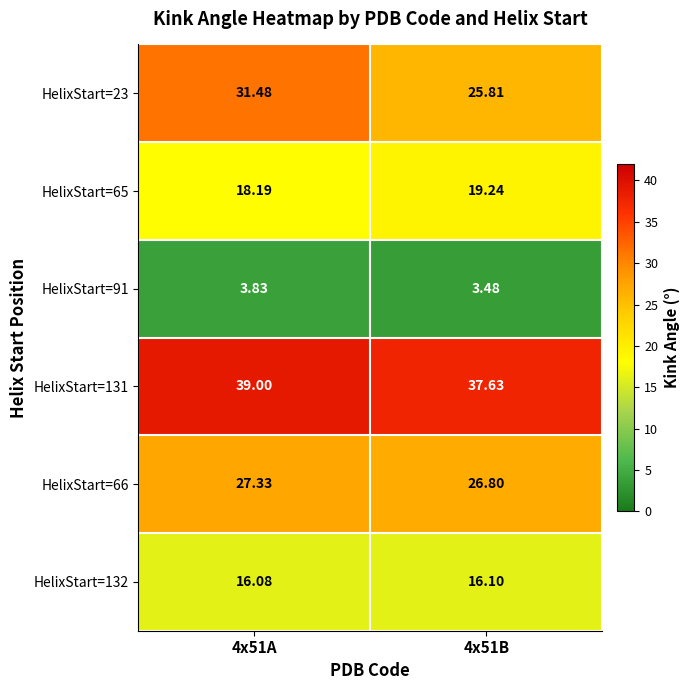

Is the value of HelixStart=131 at 4x51A greater than the value of HelixStart=65 at 4x51A?

Yes